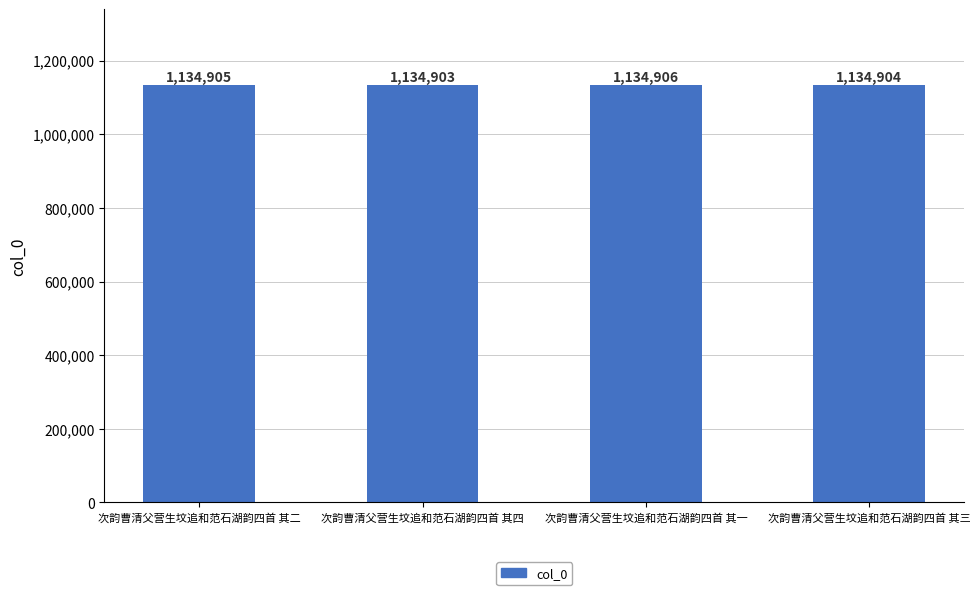

How many data points does each series have?

4